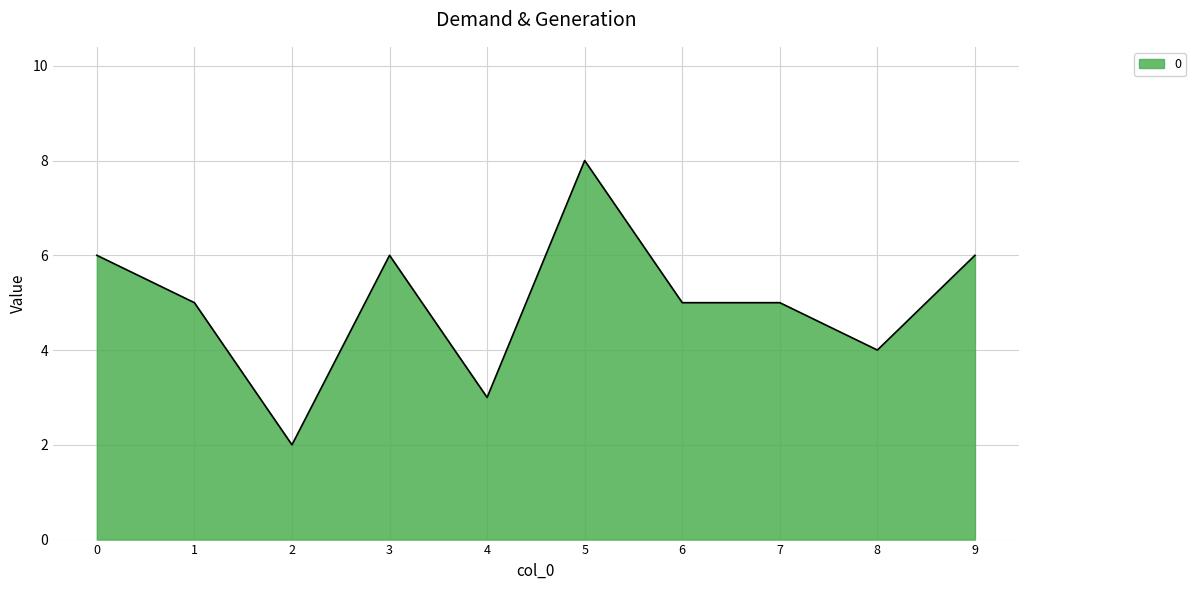

What is the difference between the maximum and minimum values?

6